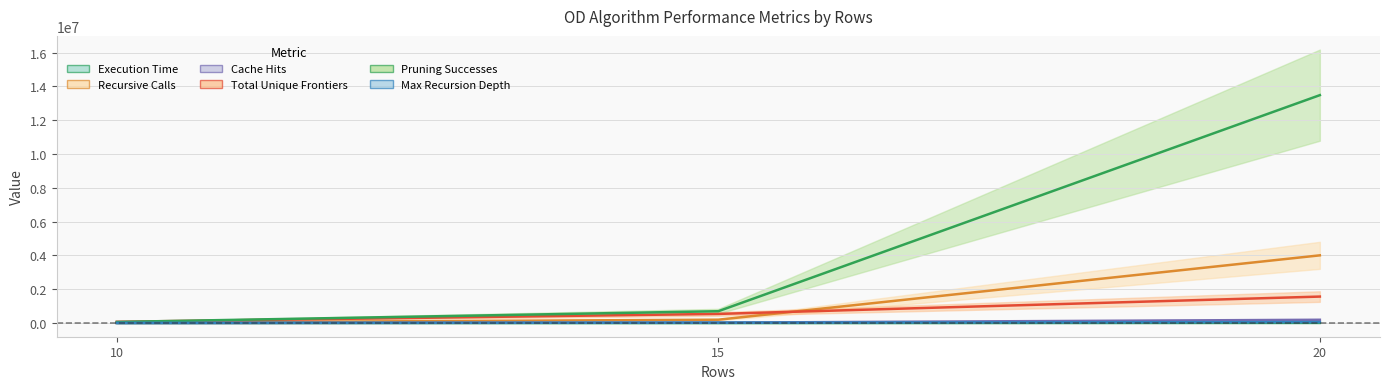

At 10, list the series in order from largest to smallest.

total_unique_frontiers_OD, pruning_successes_OD, recursive_calls_OD, max_recursion_depth_OD, execution_time_OD, cache_hits_OD